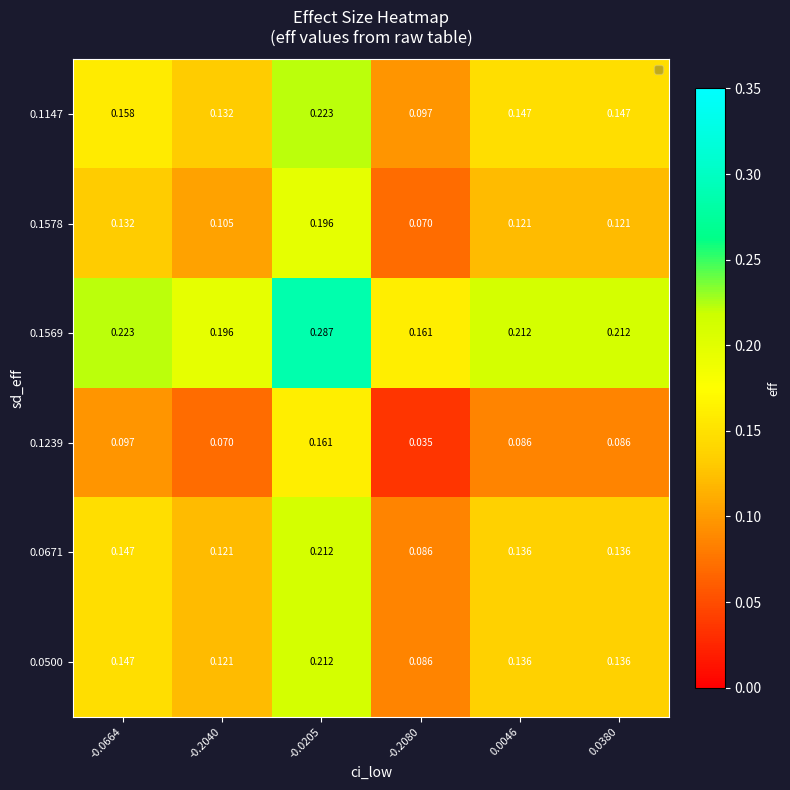

Is the value of 0.1147 at -0.0664 greater than the value of 0.1569 at -0.2040?

No